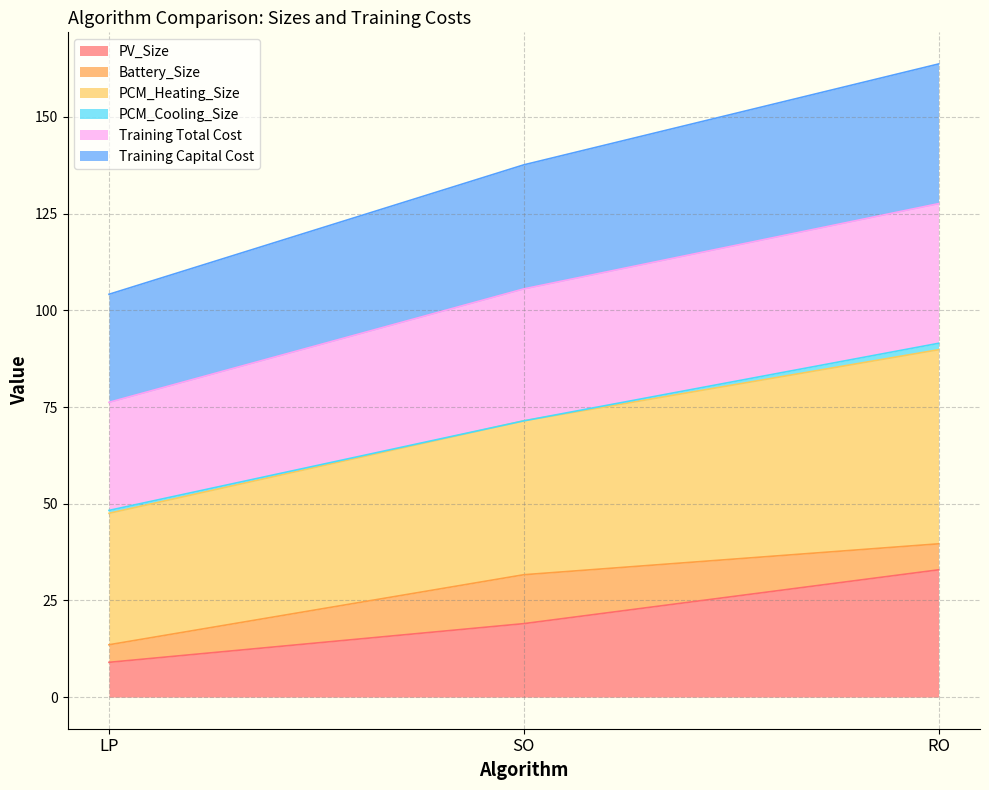

What is the difference between the maximum and minimum values in the PV_Size series?

23.9